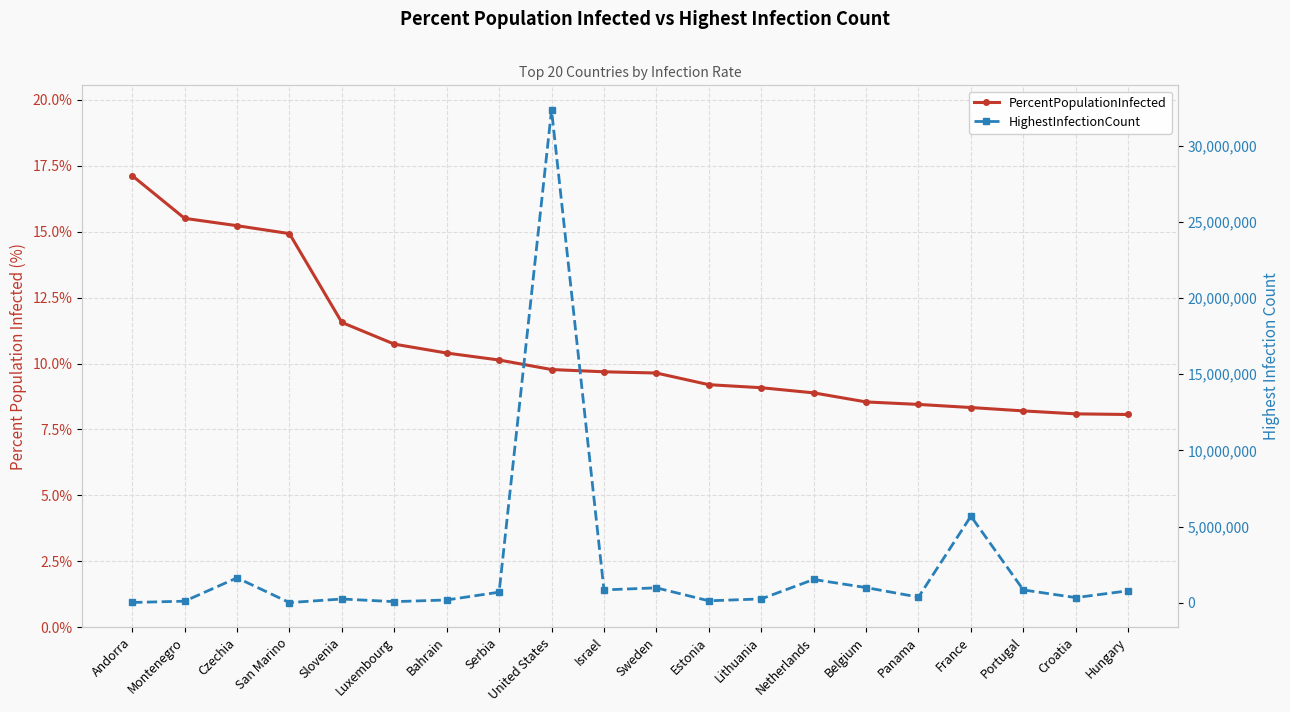

Between Serbia and France, which series saw the biggest shift?

HighestInfectionCount